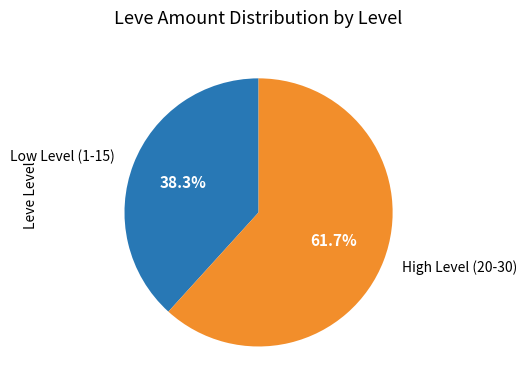

How many segments does this pie chart have?

2